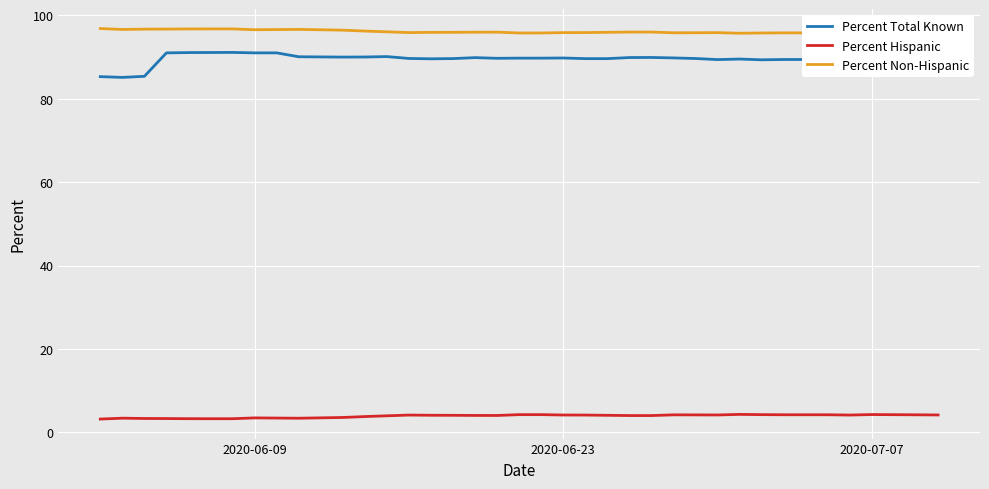

Rank the series by their maximum value, from highest to lowest.

Percent Non-Hispanic, Percent Total Known, Percent Hispanic